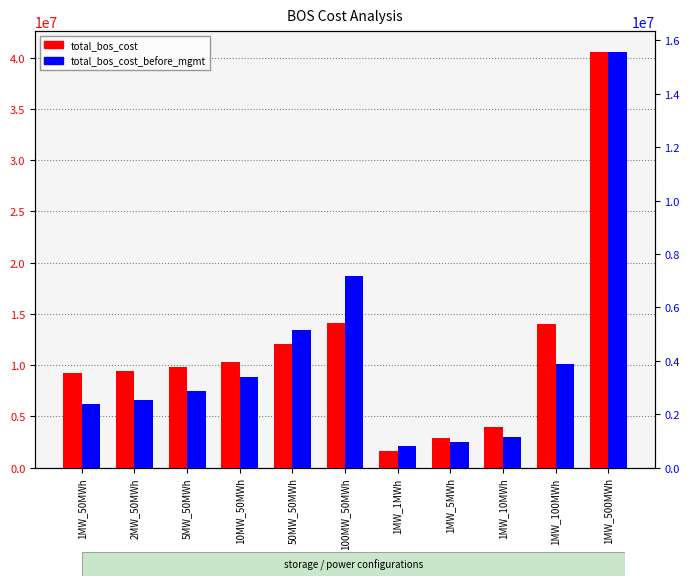

What is the total value across all series at 1MW_500MWh?

56121597.9